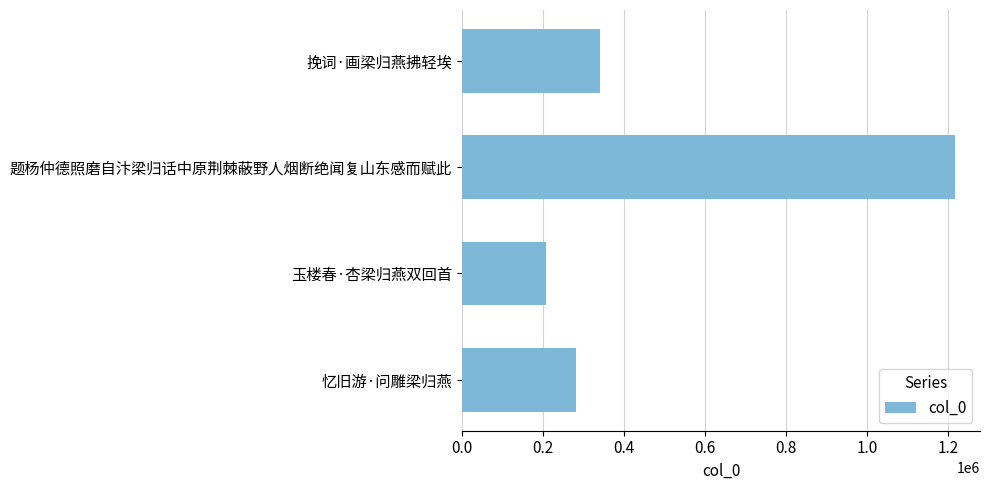

What is the greatest value displayed?

1218823